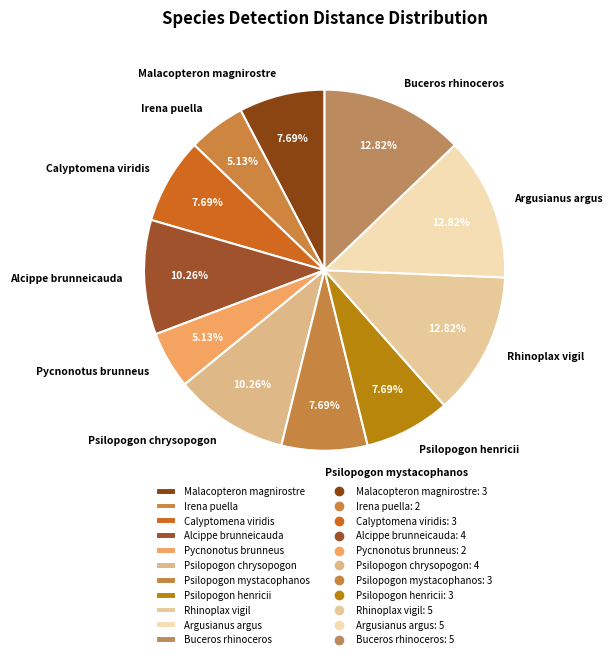

Approximately how many times larger is the value at Argusianus argus compared to Psilopogon henricii?

1.7